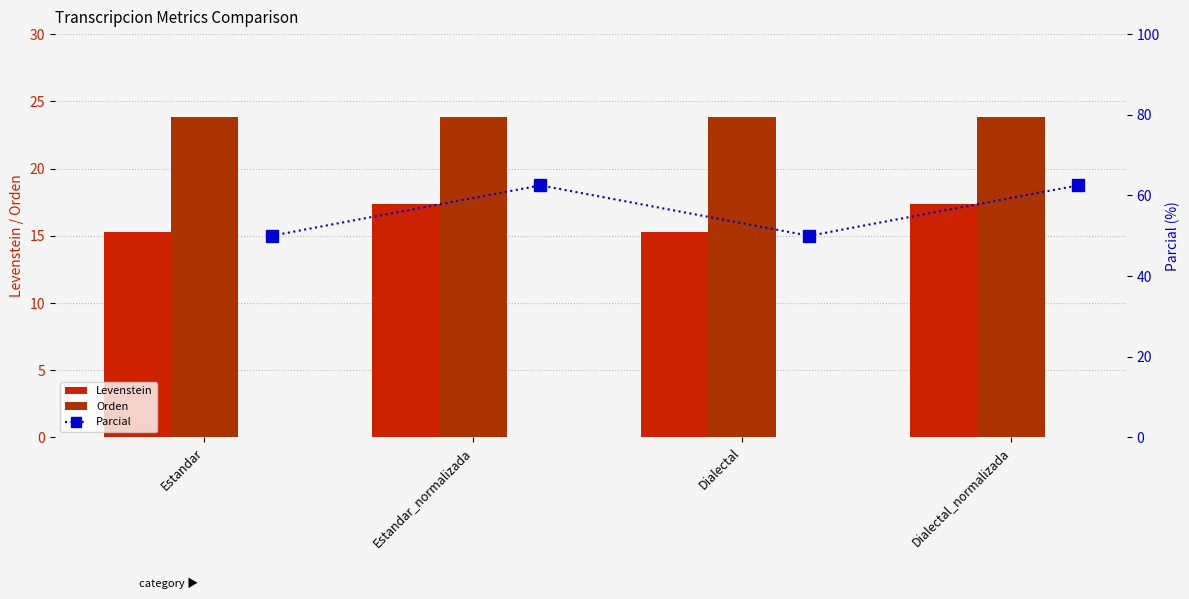

Is the value of Orden at Dialectal_normalizada greater than the value of Parcial at Estandar_normalizada?

No